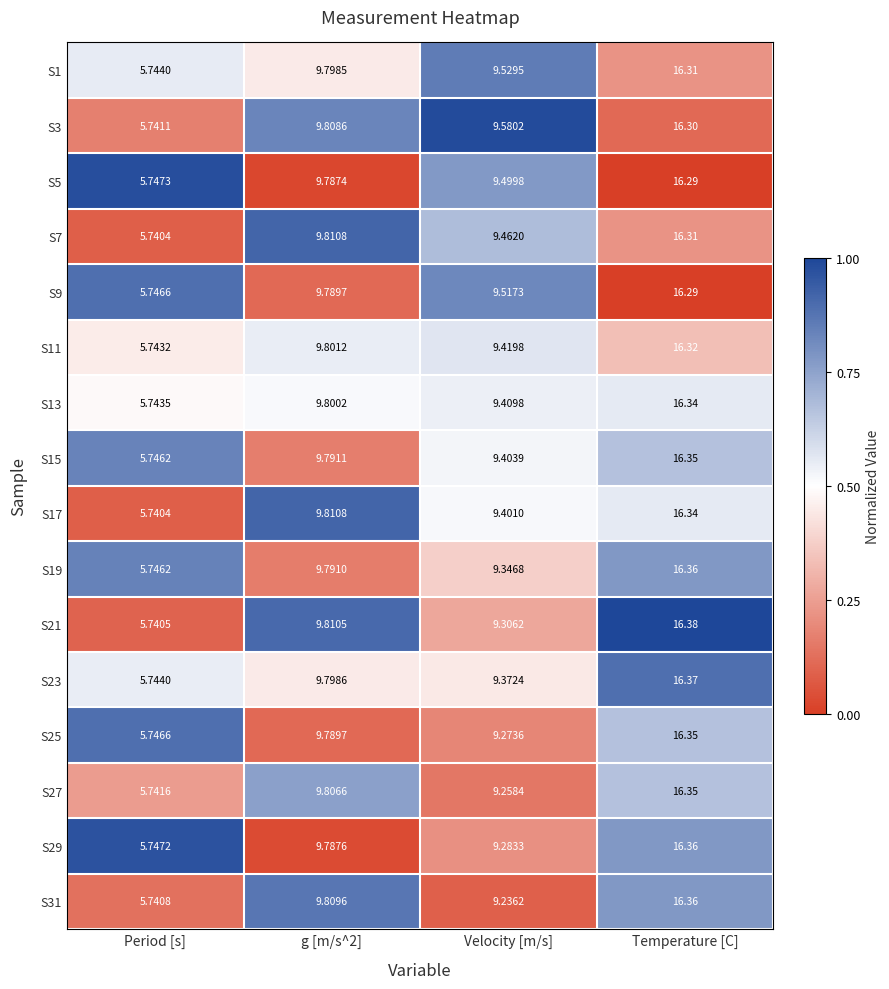

At which category does the chart reach its minimum across all series?

Period [s]